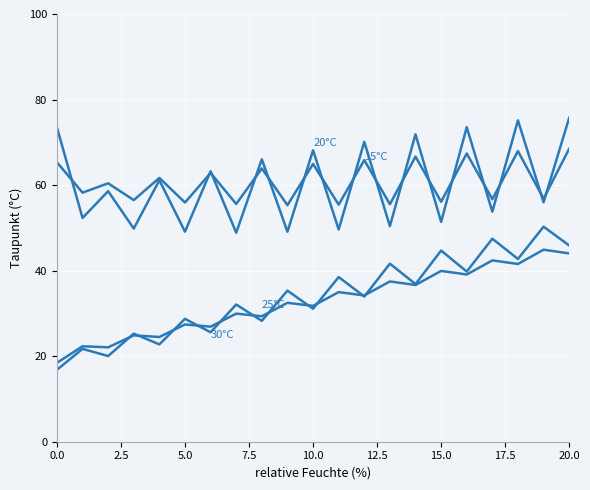

How many lines are shown in the chart?

4